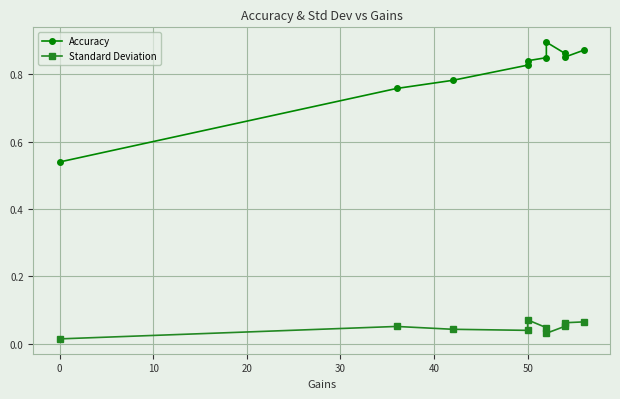

How many Standard Deviation values are between 0 and 1?

10